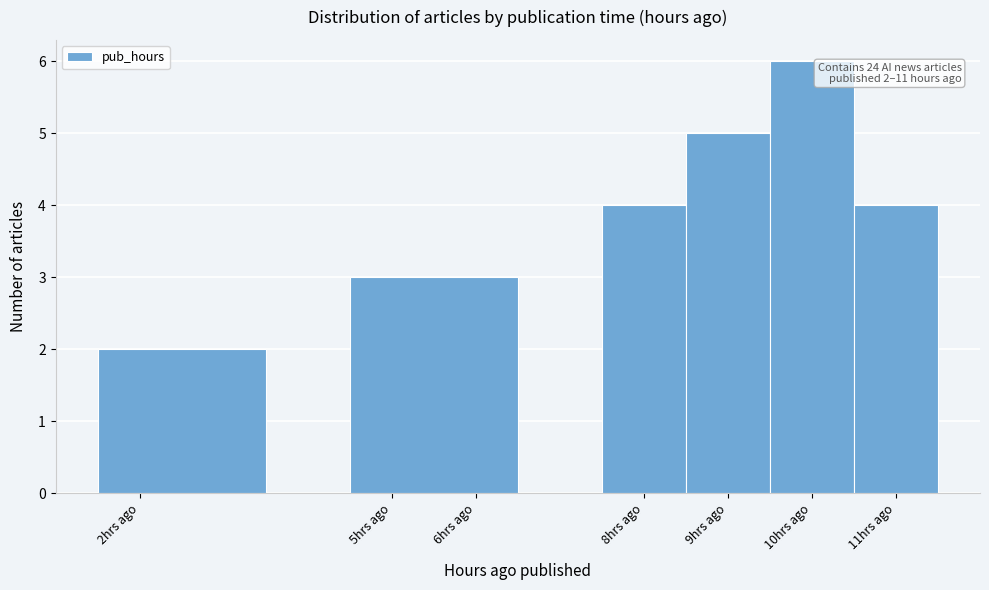

Over which range of the x-axis is the bar tallest?

9.5 to 10.5